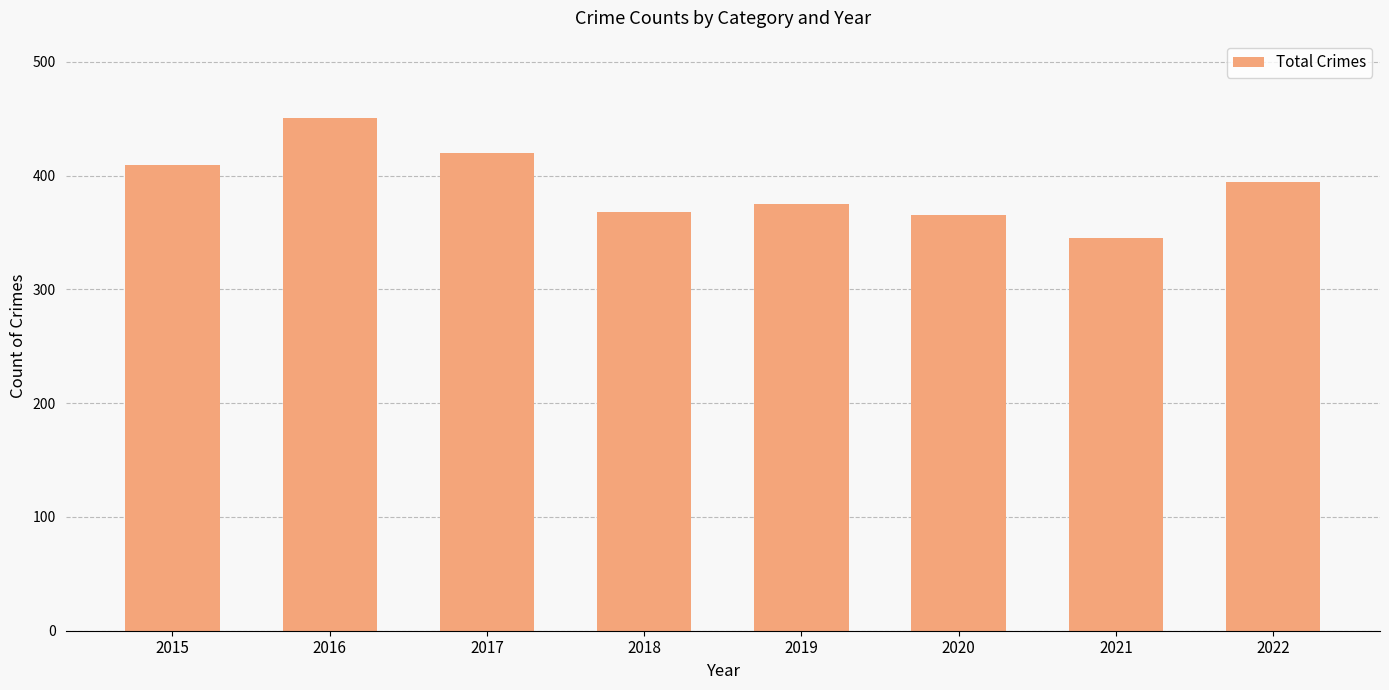

Count the number of categories in the chart.

8